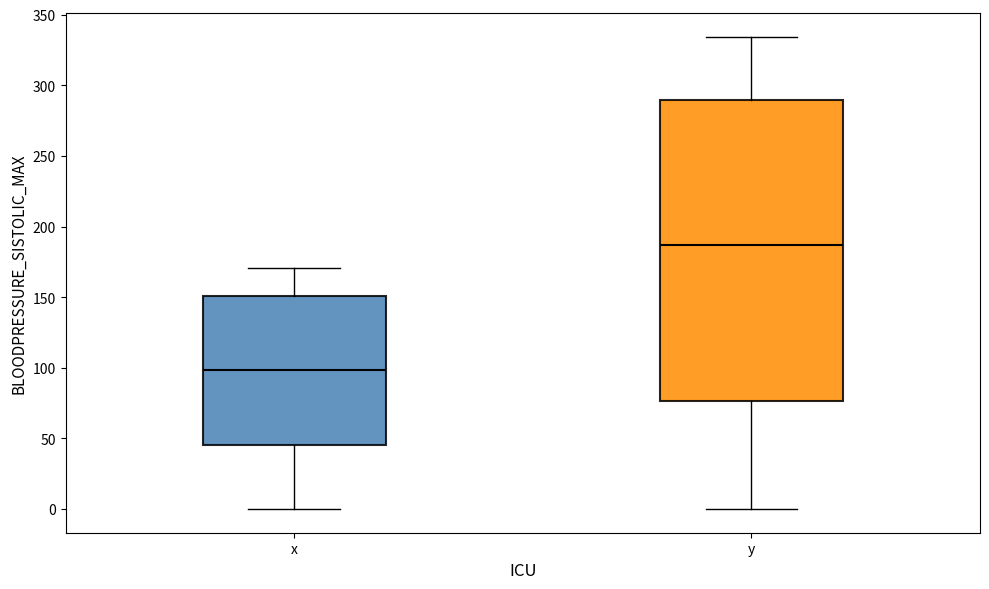

Reading left to right, read every box against the y-axis: the position of its median line, the range the box covers, and the ends of its whiskers. The values are not printed on the chart, so give them approximately, as read against the axis.

x: median 100, box 45 to 150, whiskers 0 to 170
y: median 185, box 75 to 290, whiskers 0 to 335